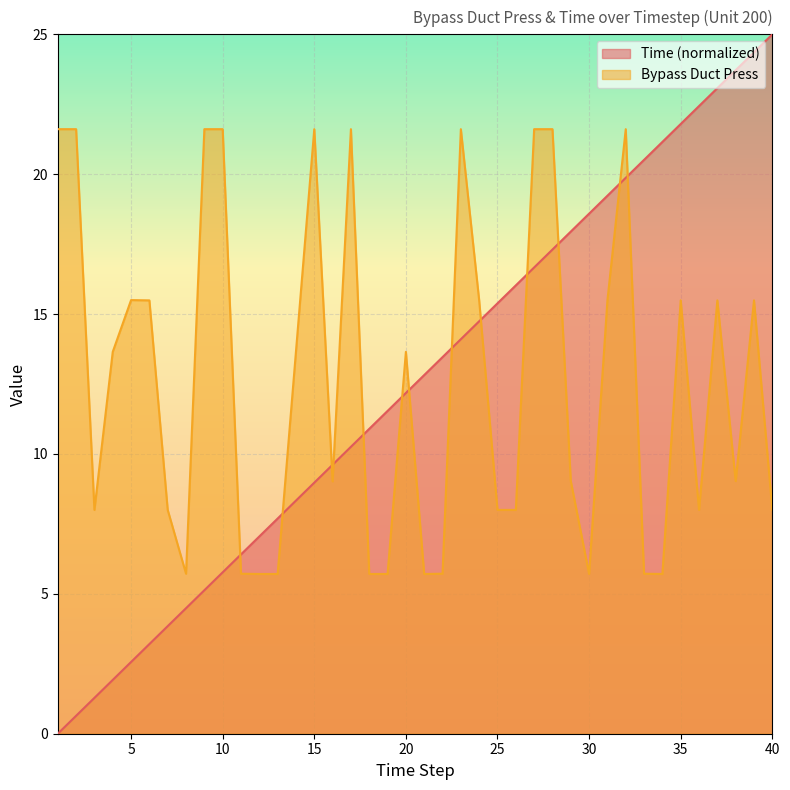

Where does the Time series first go above 12?

20